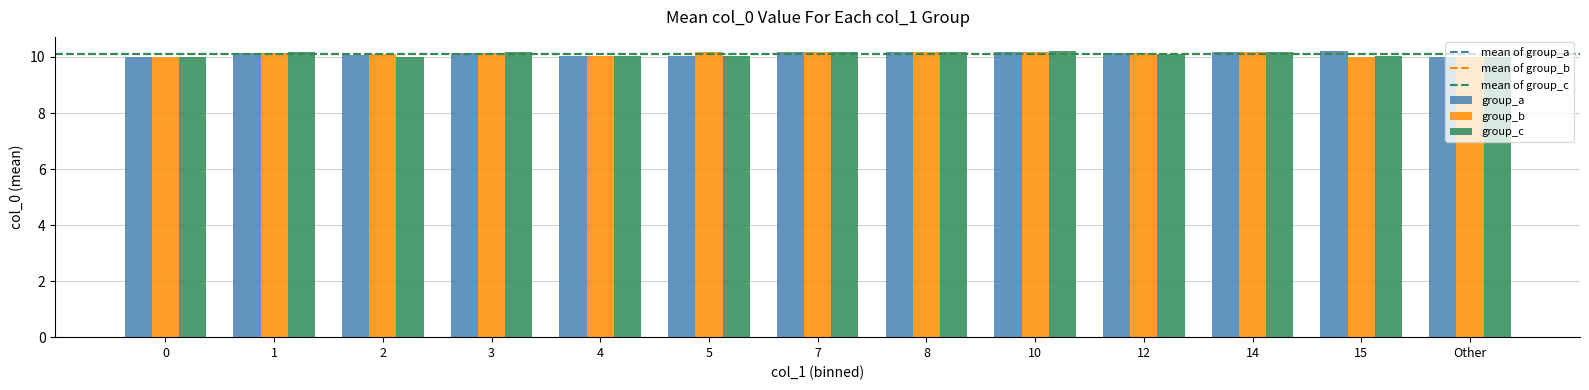

What is the sum of all group_a values?

131.5